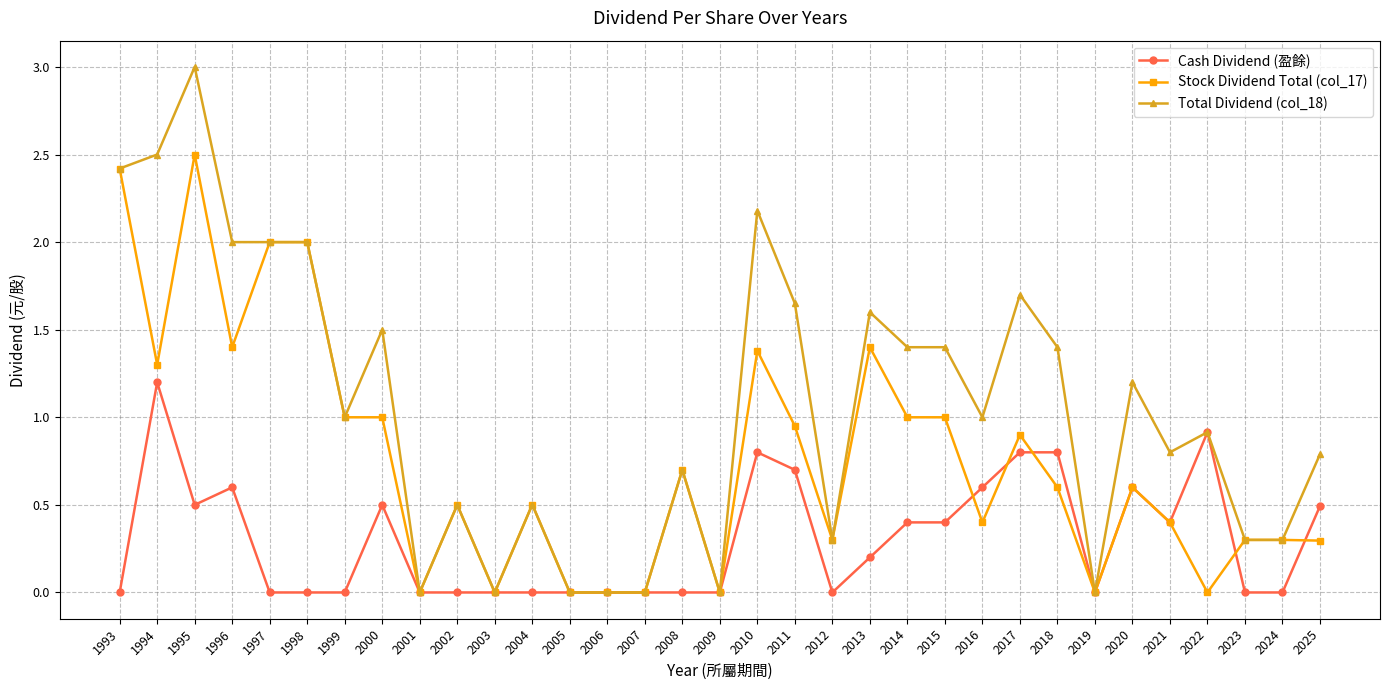

Between 1998 and 2022, which series saw the biggest shift?

Stock Dividend Total (col_17)